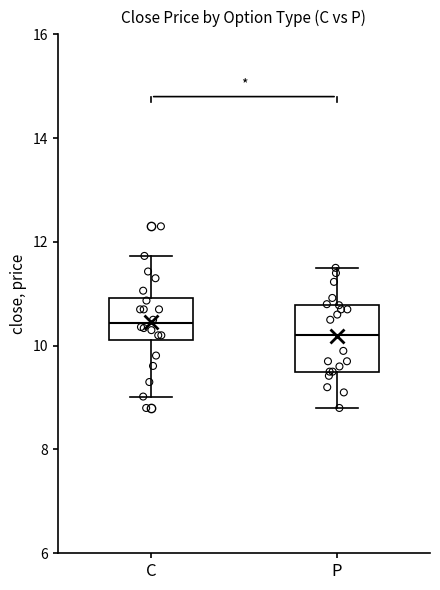

Where does the lower whisker of the box for P end on the y-axis? The values are not printed on the chart, so give them approximately, as read against the axis.

8.8